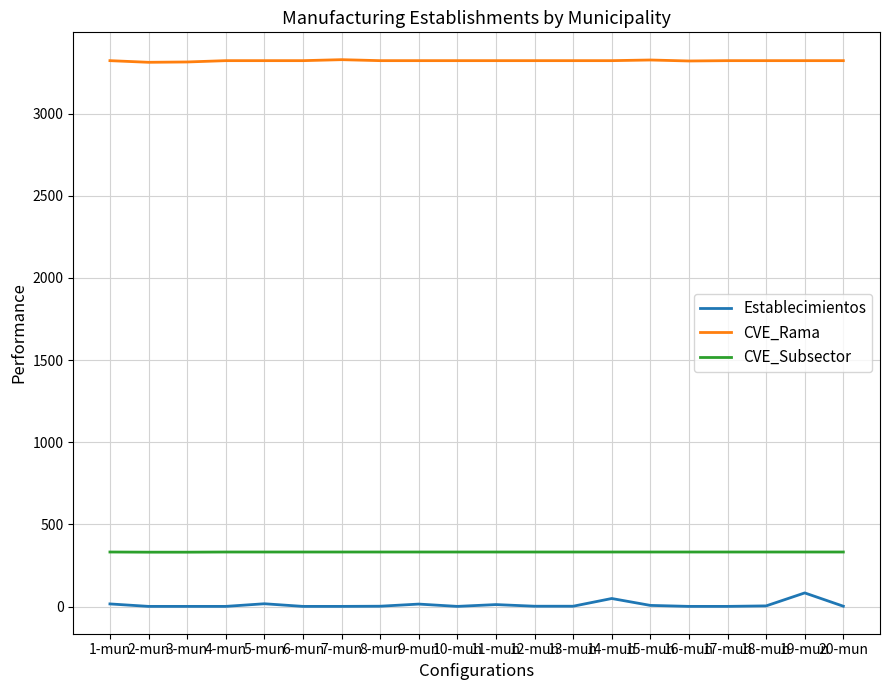

Which series has the widest spread of values?

Establecimientos